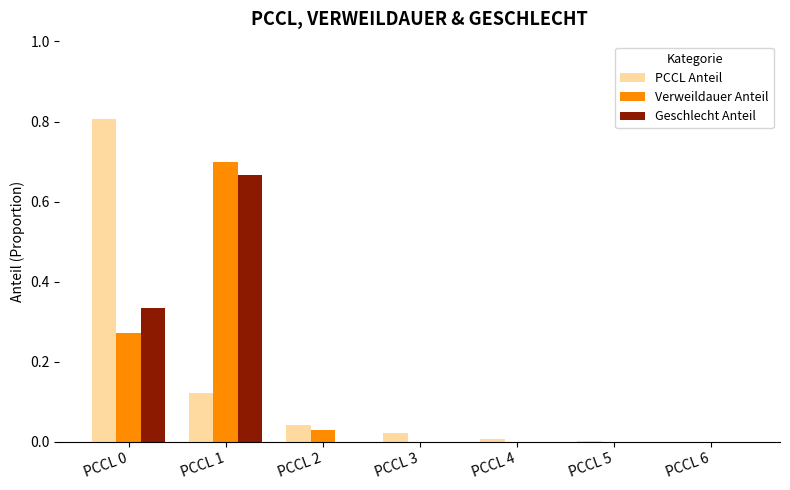

True or false: Geschlecht Anteil has a value of 0.4 at PCCL 2.

False